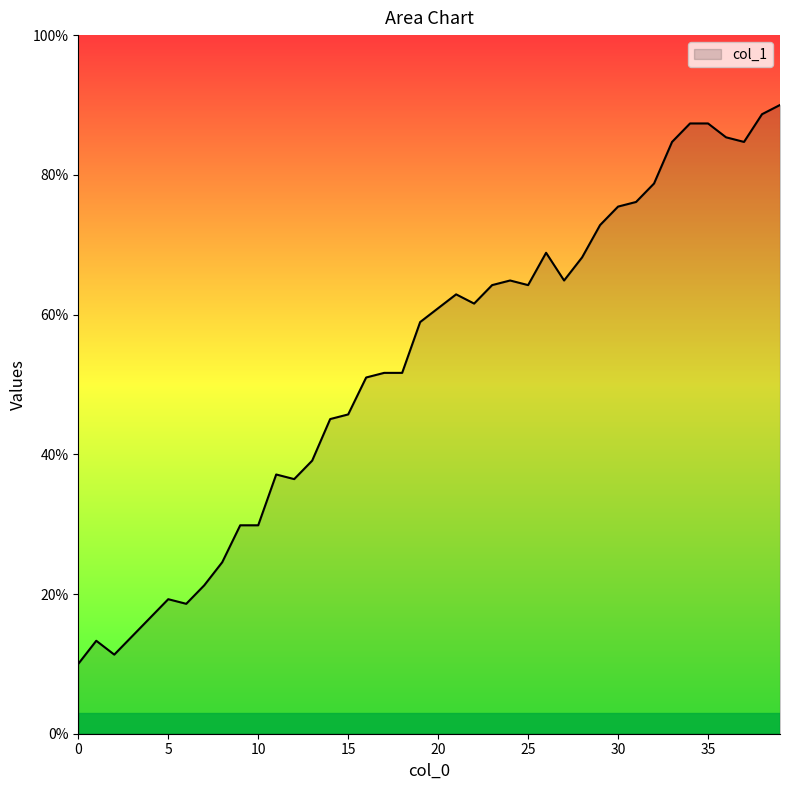

What is the maximum value shown in the chart?

90.0